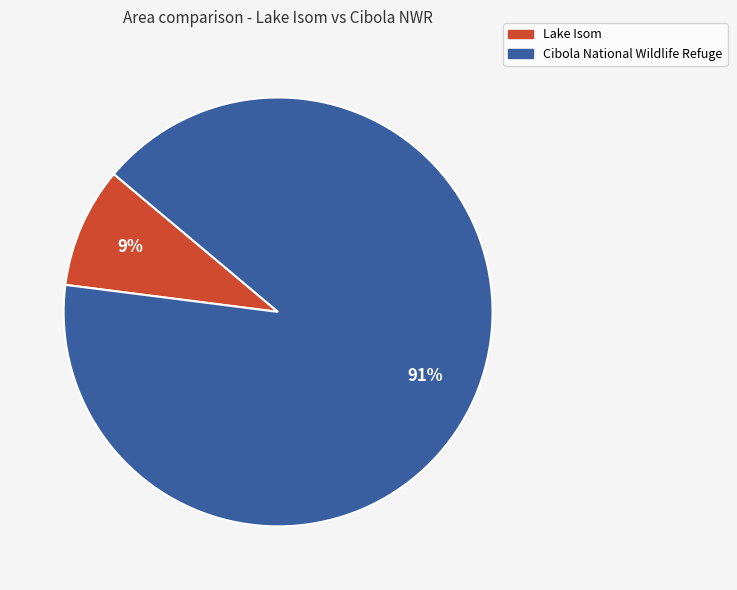

Is there any slice that represents more than half of the pie?

Yes